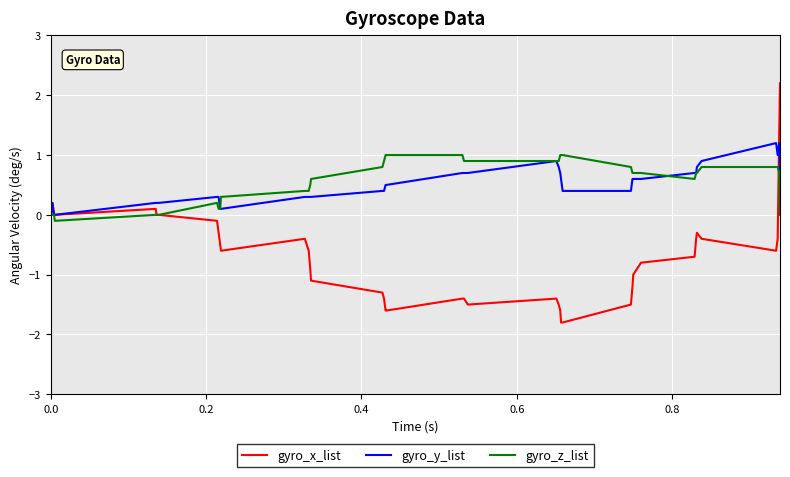

Which series has the widest spread of values?

gyro_x_list